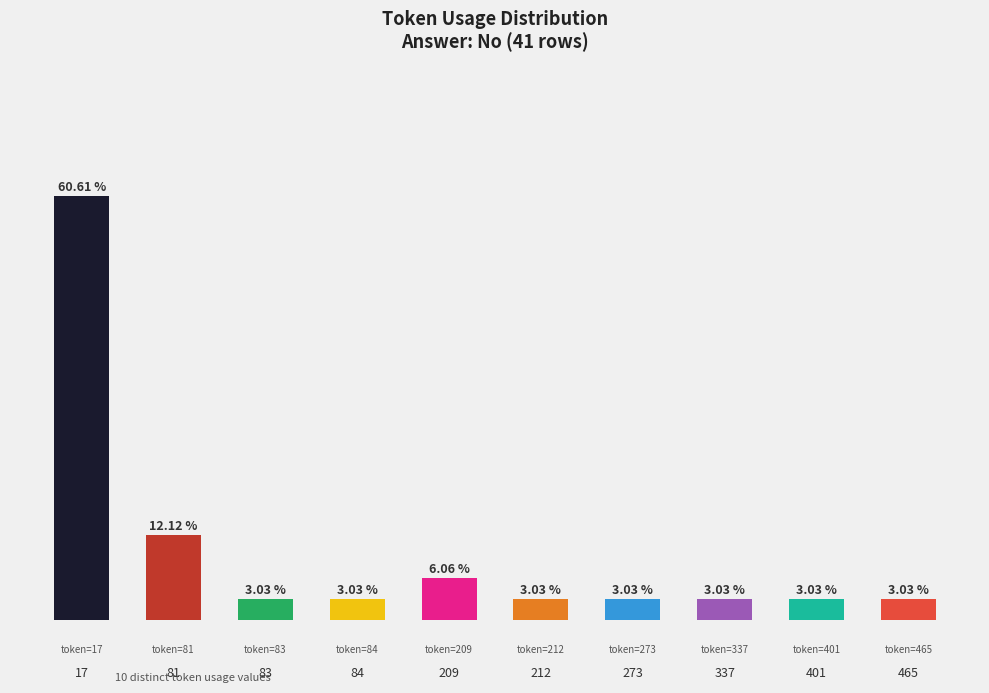

Reading left to right, list all the values displayed in this chart.

17=60.6	81=12.1	83=3.0	84=3.0	209=6.1	212=3.0	273=3.0	337=3.0	401=3.0	465=3.0